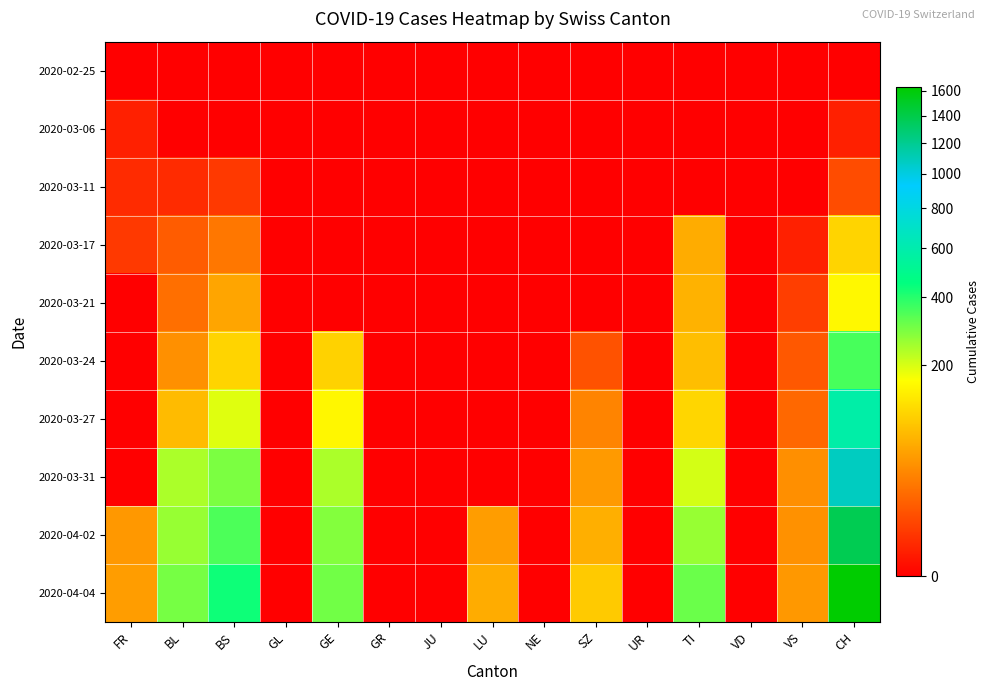

At which category is the sum across all series the highest?

CH